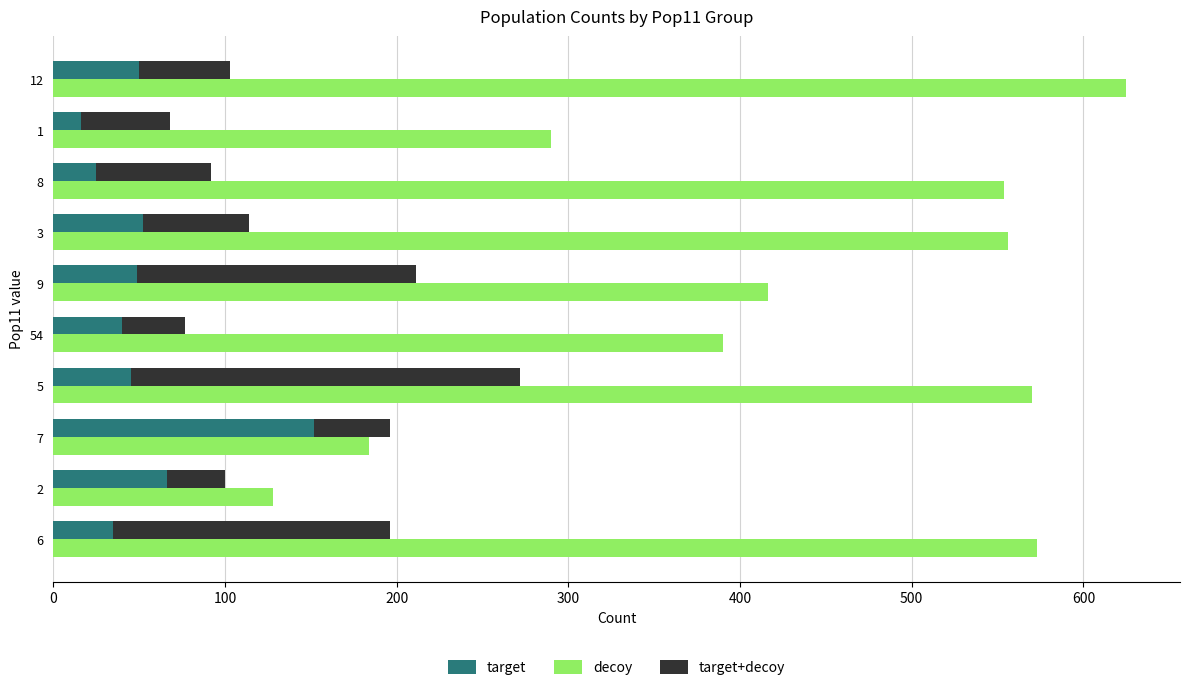

At how many categories does at least one series exceed 125?

10